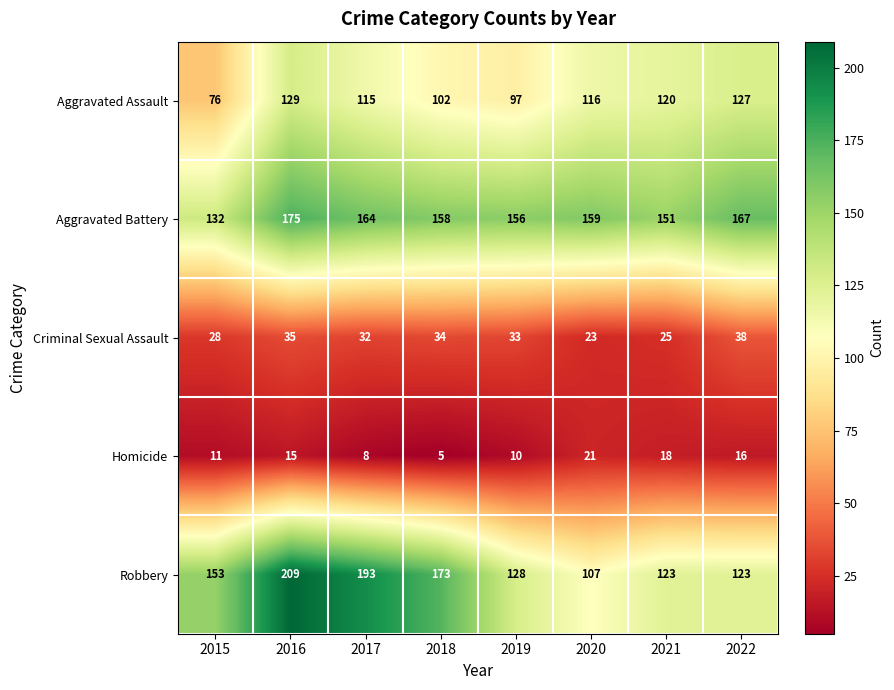

Rank the series at 2015 from highest to lowest value.

Robbery, Aggravated Battery, Aggravated Assault, Criminal Sexual Assault, Homicide